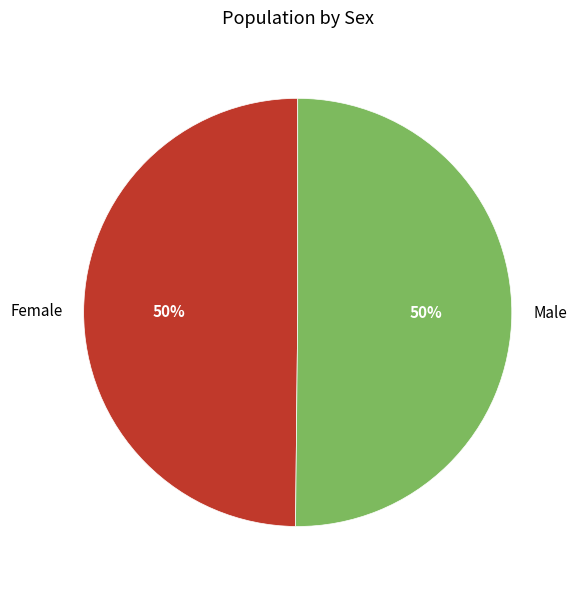

To the nearest percent, what portion does Male represent?

50%